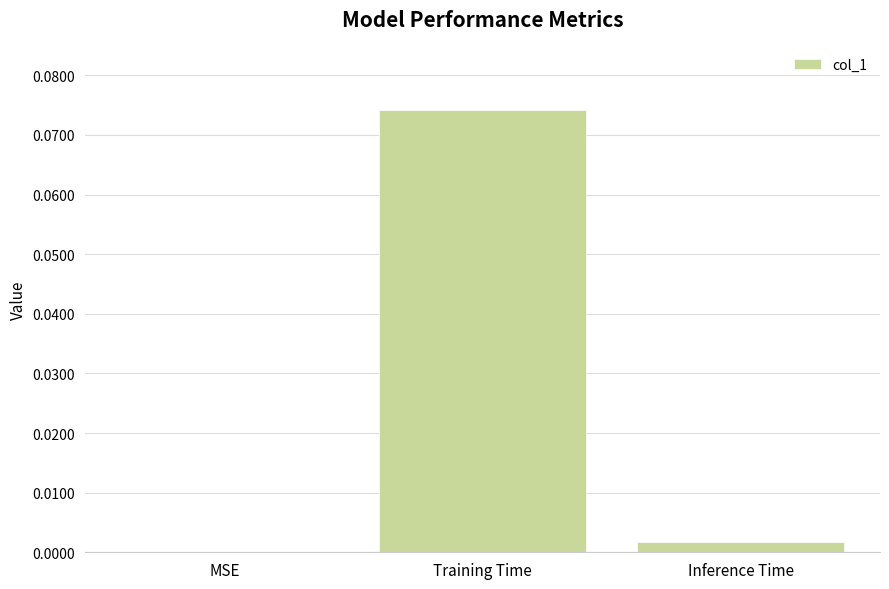

Count the number of data series in this chart.

1